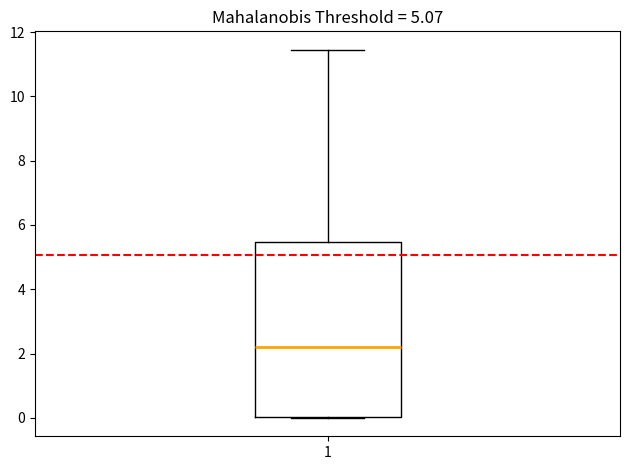

Where is the lower edge of the box at x = 1 on the y-axis? The values are not printed on the chart, so give them approximately, as read against the axis.

0.0